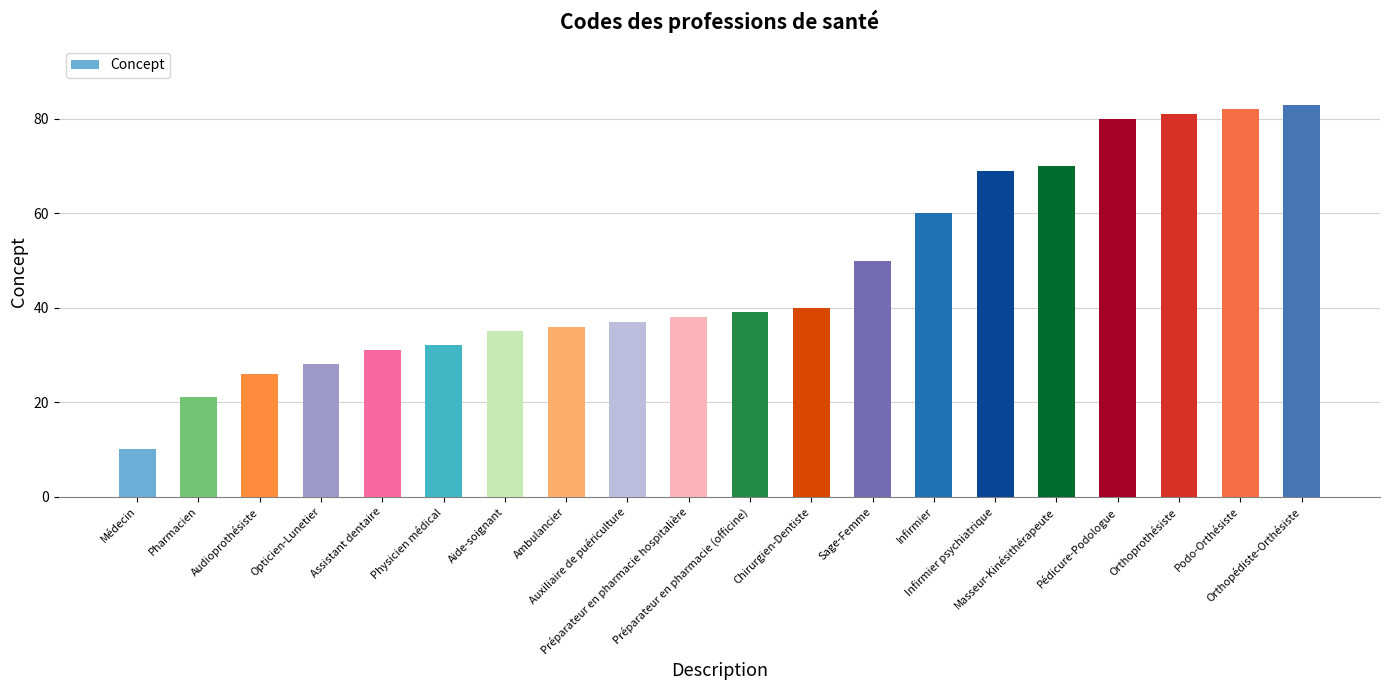

Reading left to right, what are all the values shown in this chart?

10	21	26	28	31	32	35	36	37	38	39	40	50	60	69	70	80	81	82	83